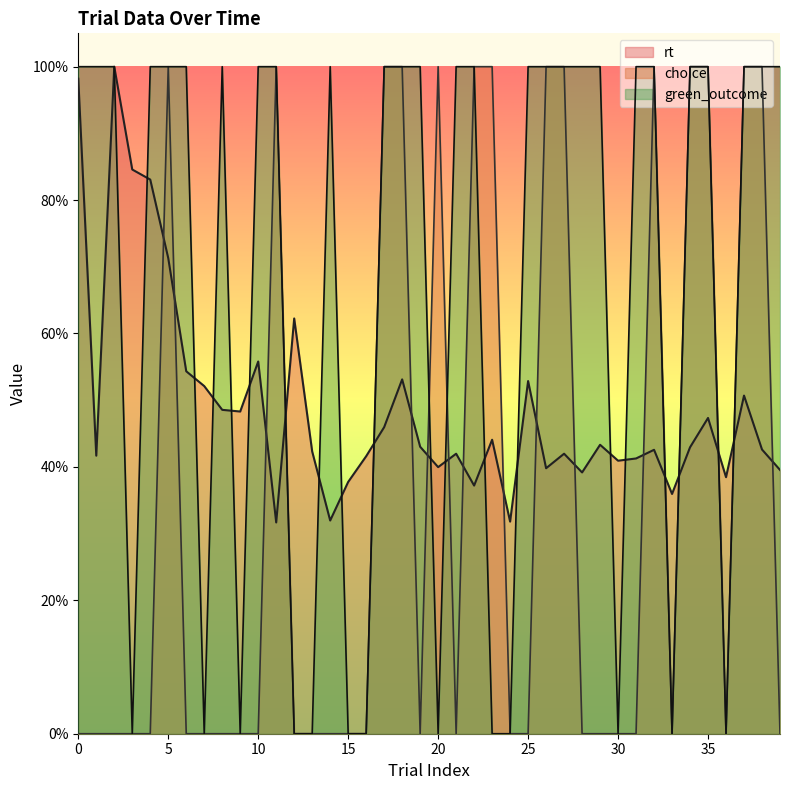

Is it true that green_outcome equals 1.5 at 21?

False